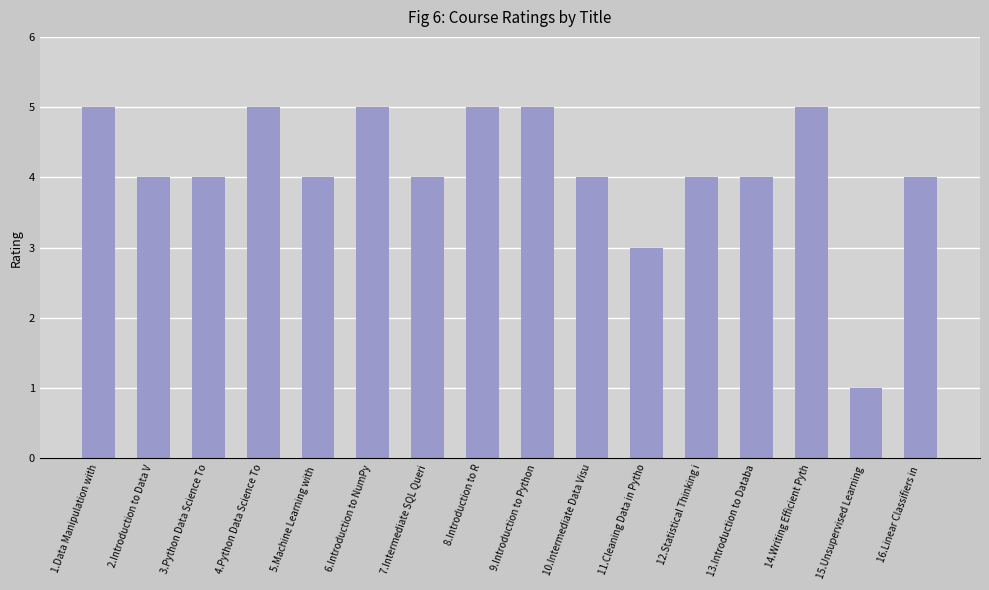

Is it true that the value at 2.Introduction to Data V is 4?

True